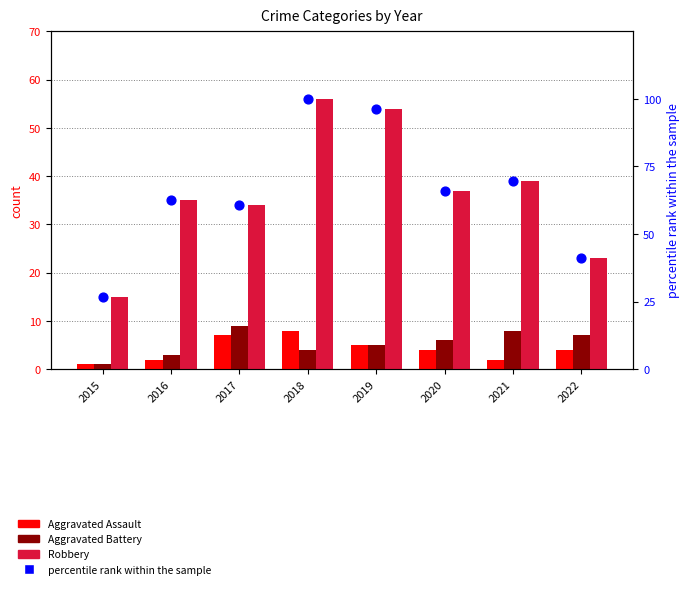

Which series reaches the minimum Y coordinate?

Aggravated Assault